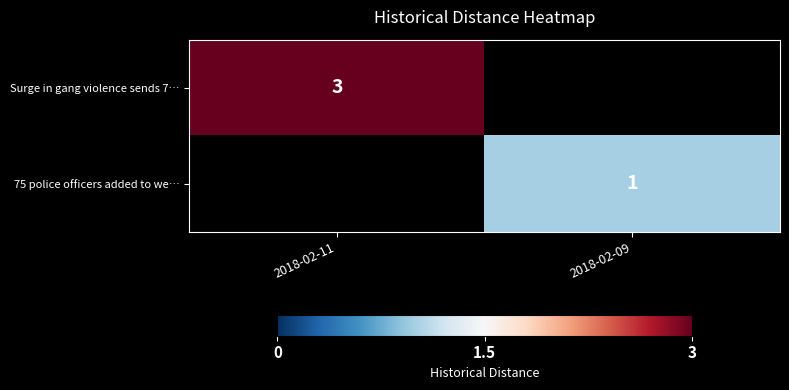

True or false: 75 police officers added to we… has a value of 2 at 2018-02-09.

False